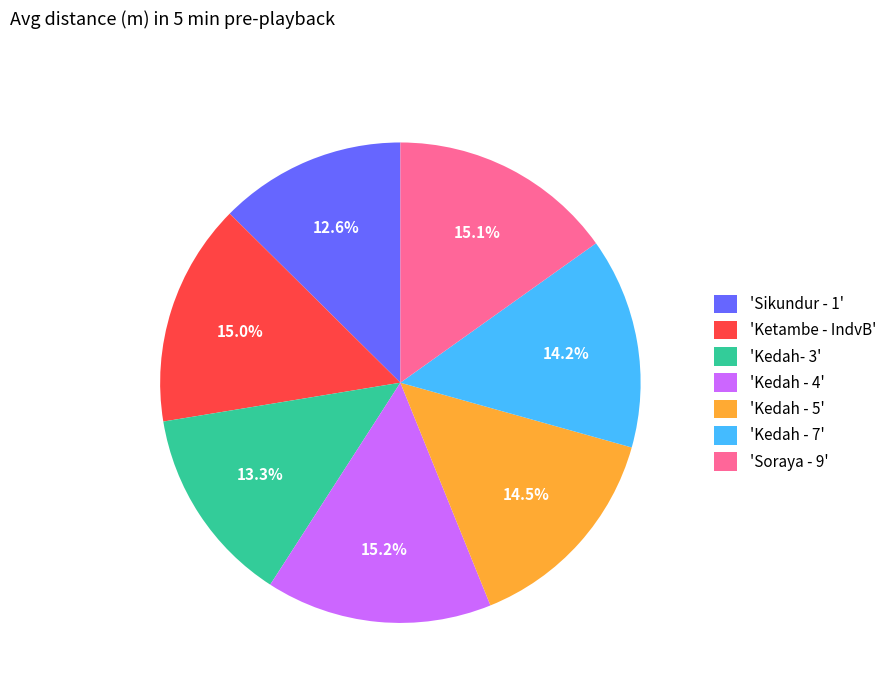

What is the ratio of the value at 'Kedah - 5' to the value at 'Ketambe - IndvB'?

1.0